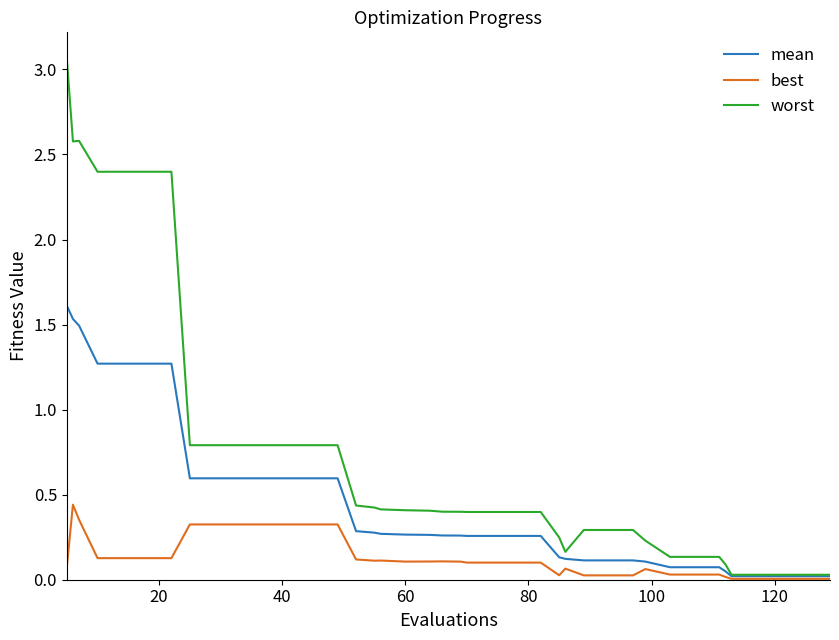

Rank the series by their maximum value, from lowest to highest.

best, mean, worst